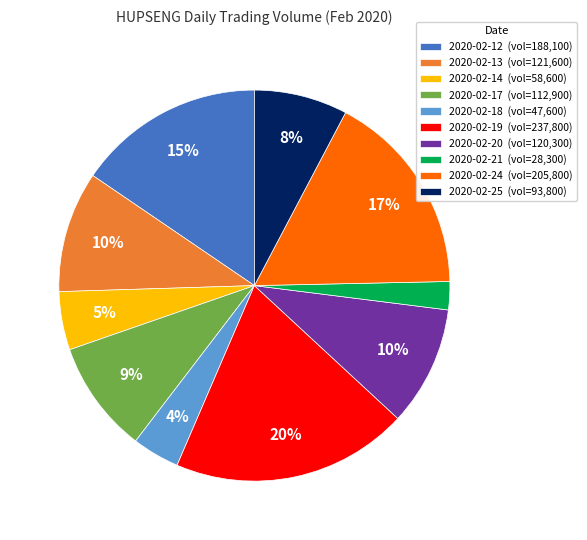

Combined, do 2020-02-18 (vol=47,600) and 2020-02-20 (vol=120,300) account for over 50%?

No